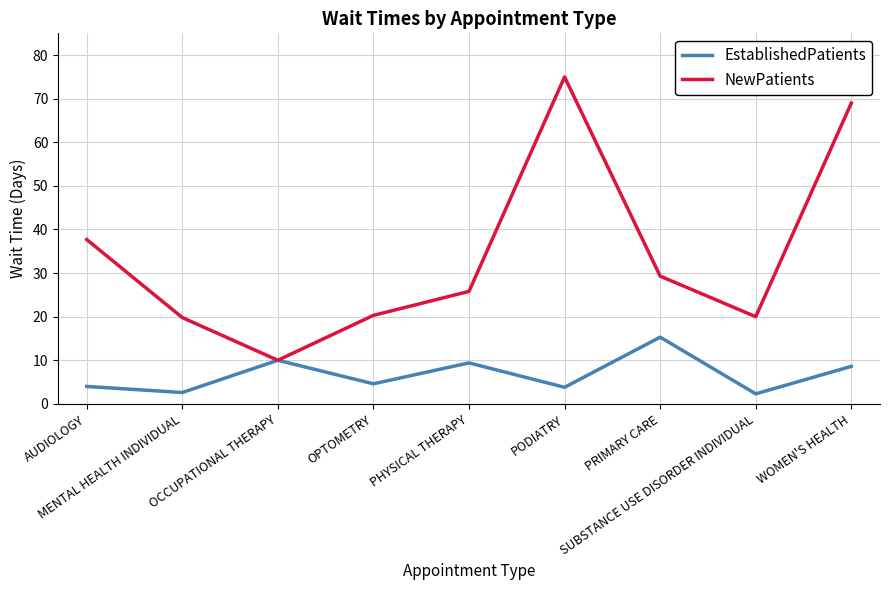

True or false: NewPatients has more than 0 interior local peaks.

True